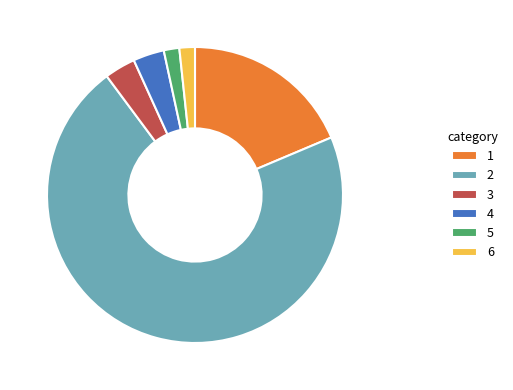

What is the largest slice in the pie chart?

2